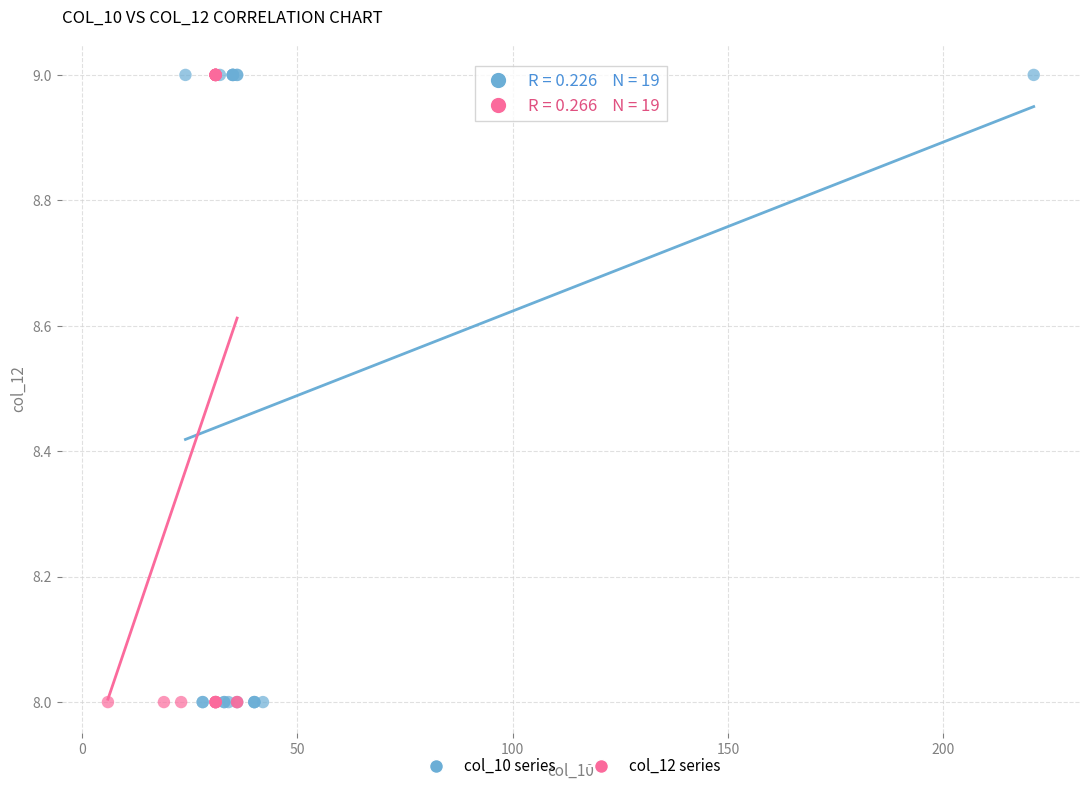

What are all the series names shown in the legend?

col_10 series, col_12 series